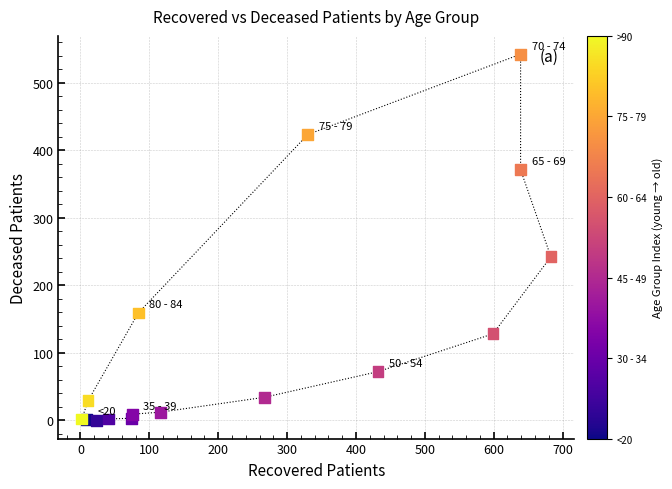

What Y value in the scatter plot is closest to 271?

242